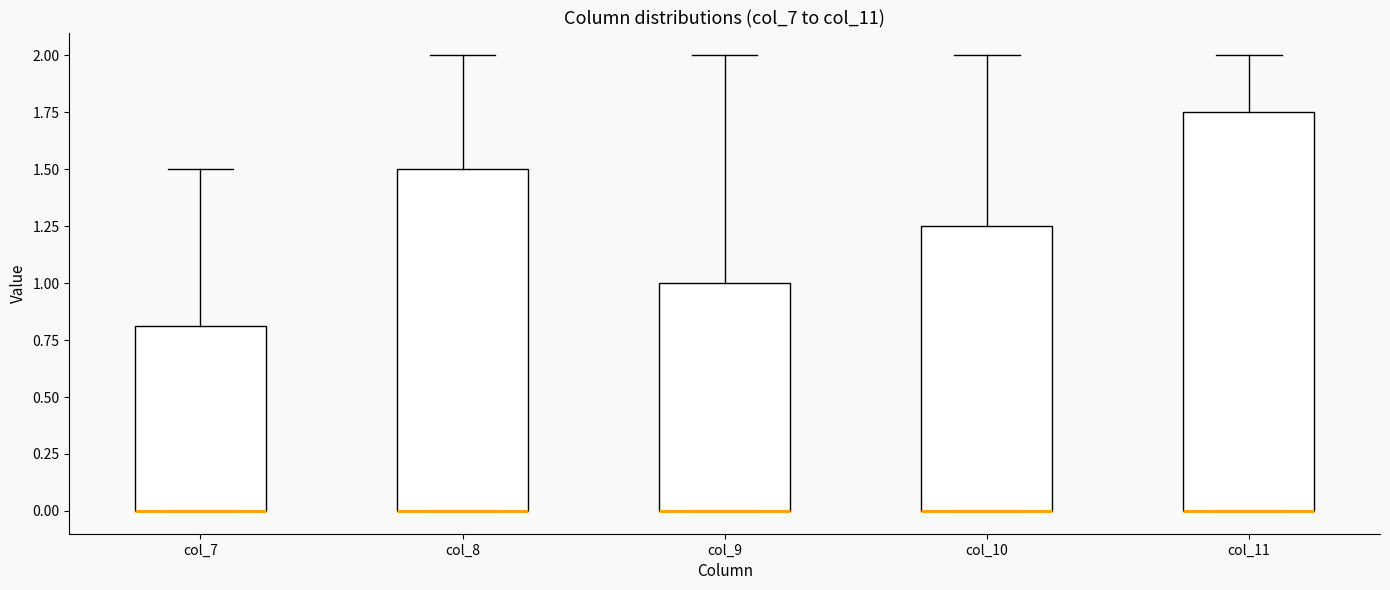

Reading left to right, read every box against the y-axis: the position of its median line, the range the box covers, and the ends of its whiskers. The values are not printed on the chart, so give them approximately, as read against the axis.

col_7: median 0.00 (drawn on the box's lower edge), box 0.00 to 0.80, whiskers 0.00 to 1.50
col_8: median 0.00 (drawn on the box's lower edge), box 0.00 to 1.50, whiskers 0.00 to 2.00
col_9: median 0.00 (drawn on the box's lower edge), box 0.00 to 1.00, whiskers 0.00 to 2.00
col_10: median 0.00 (drawn on the box's lower edge), box 0.00 to 1.25, whiskers 0.00 to 2.00
col_11: median 0.00 (drawn on the box's lower edge), box 0.00 to 1.75, whiskers 0.00 to 2.00